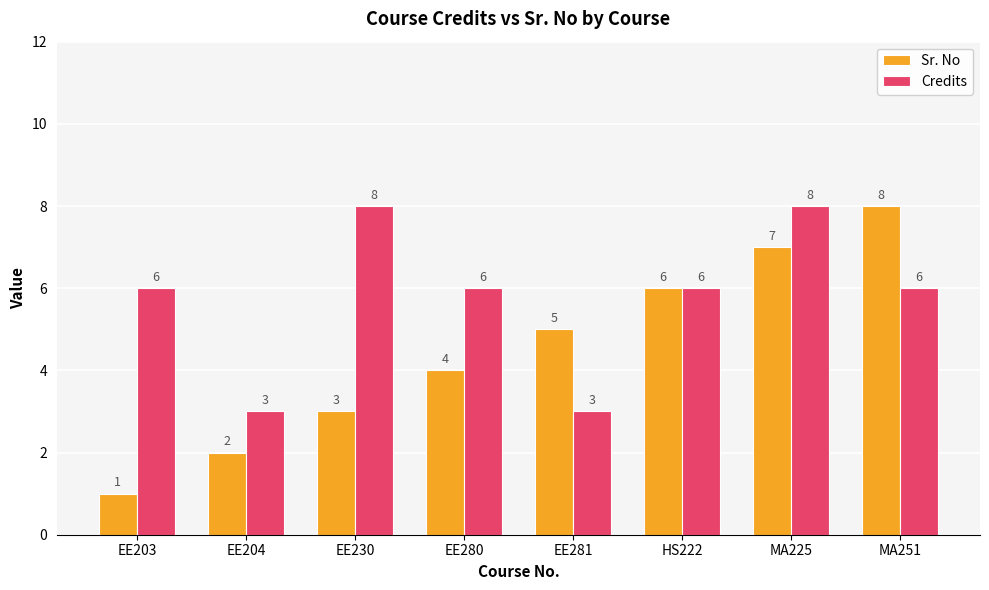

Reading left to right, list all the values displayed in this chart.

Sr. No: 1	2	3	4	5	6	7	8
Credits: 6	3	8	6	3	6	8	6